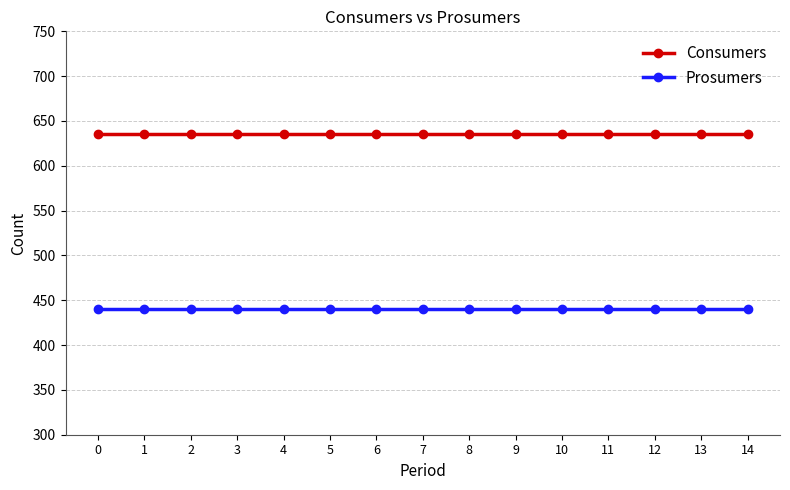

What is the difference between the highest and lowest values at 12?

195